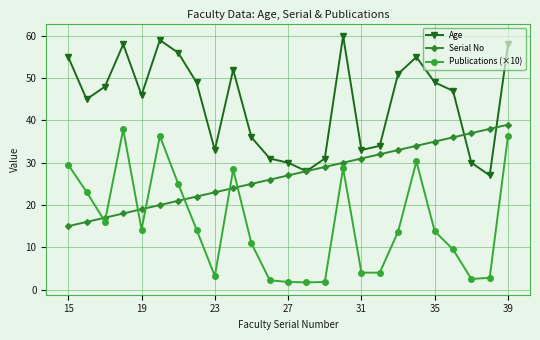

Which series has the widest spread of values?

Publications (×10)